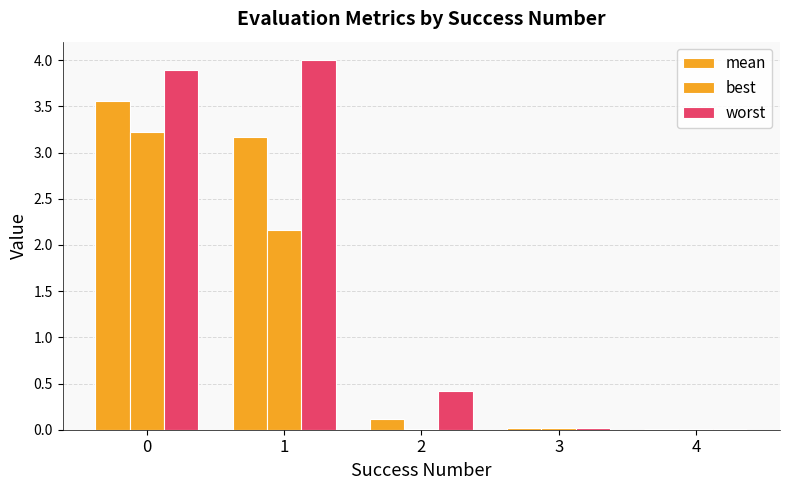

Count the number of data series in this chart.

3